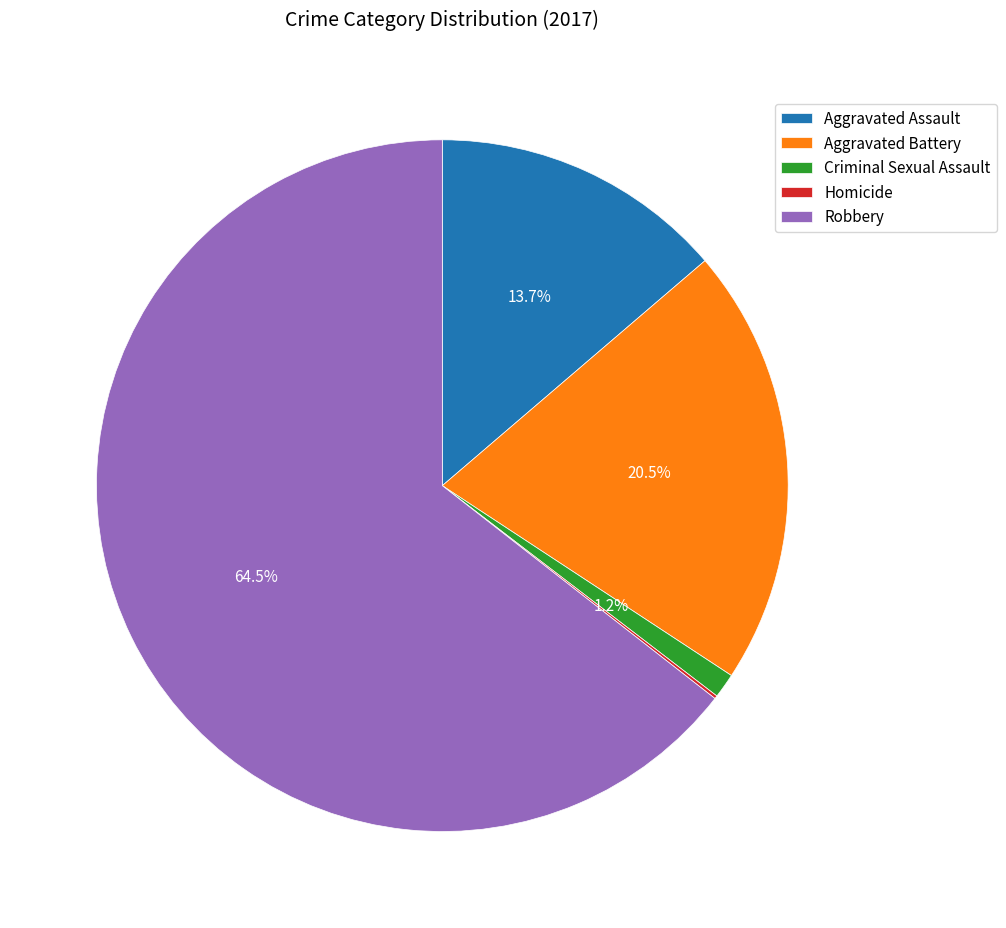

Which slice is the largest?

Robbery